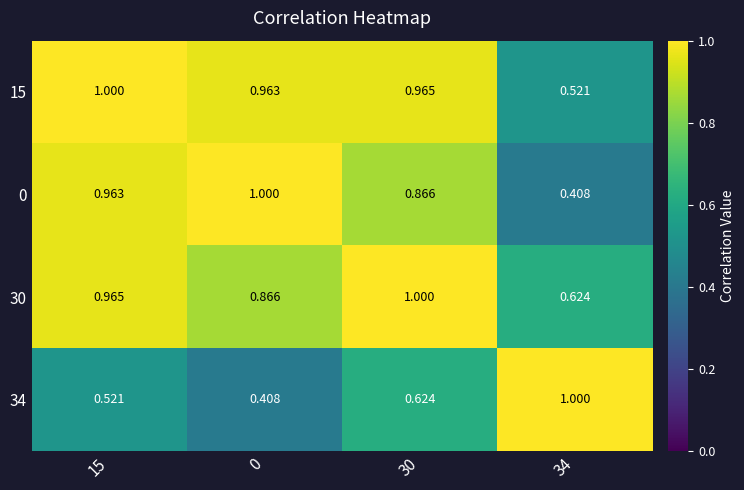

Is the value of 34 at 0 greater than the value of 30 at 15?

No